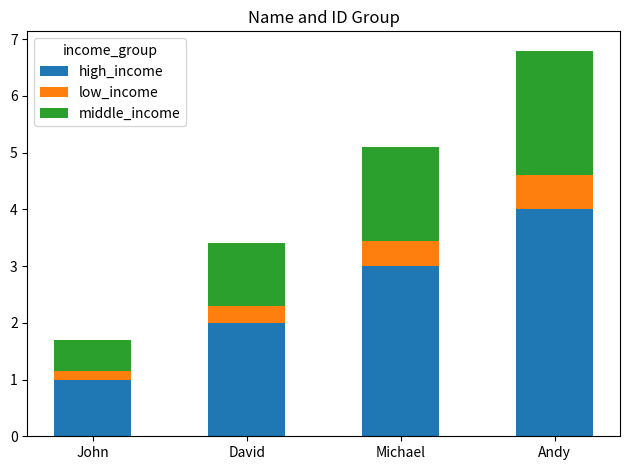

The value of high_income at Michael is 5.0. True or false?

False